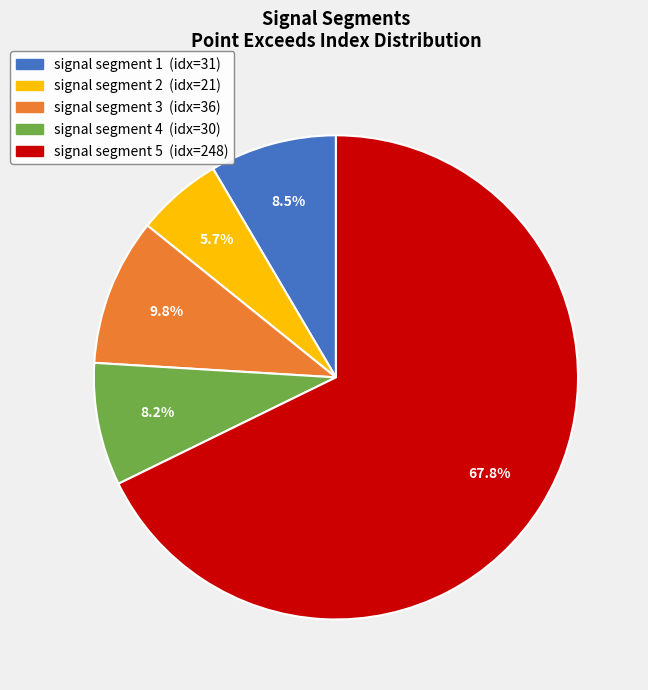

What percentage is NOT represented by signal segment 5?

32.2%